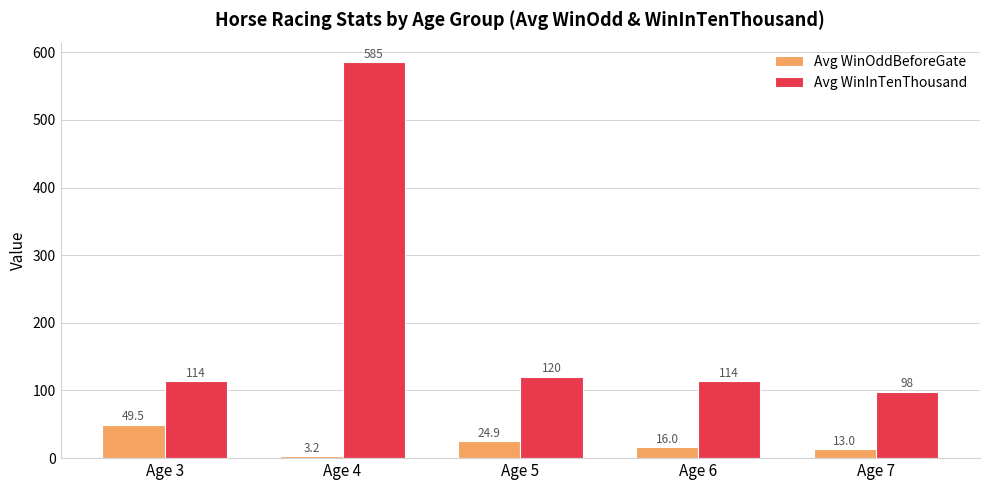

Between Age 6 and Age 7, which series saw the biggest shift?

Avg WinInTenThousand